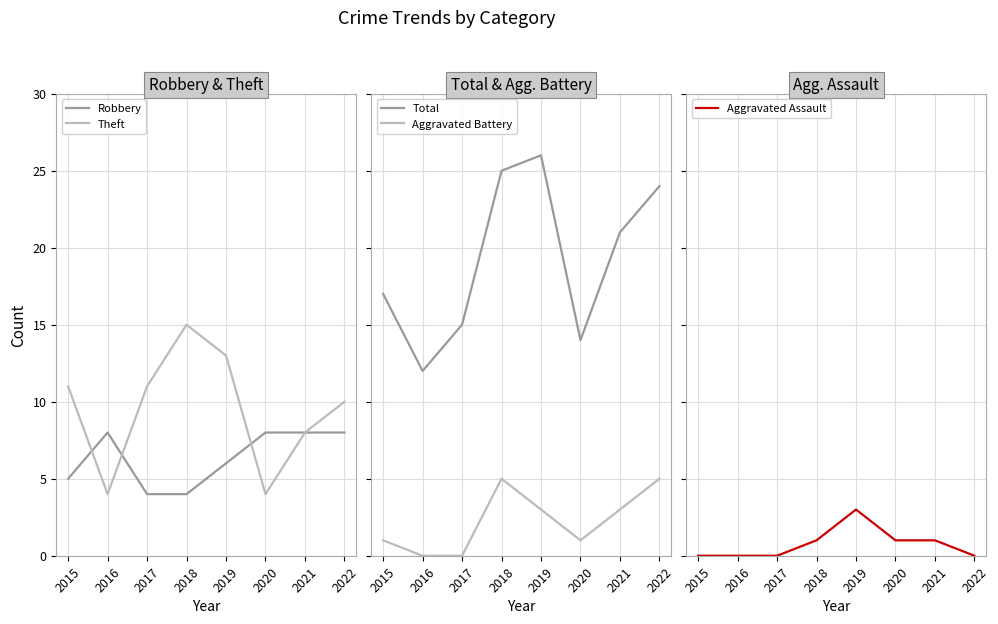

How many data points does each series have?

8